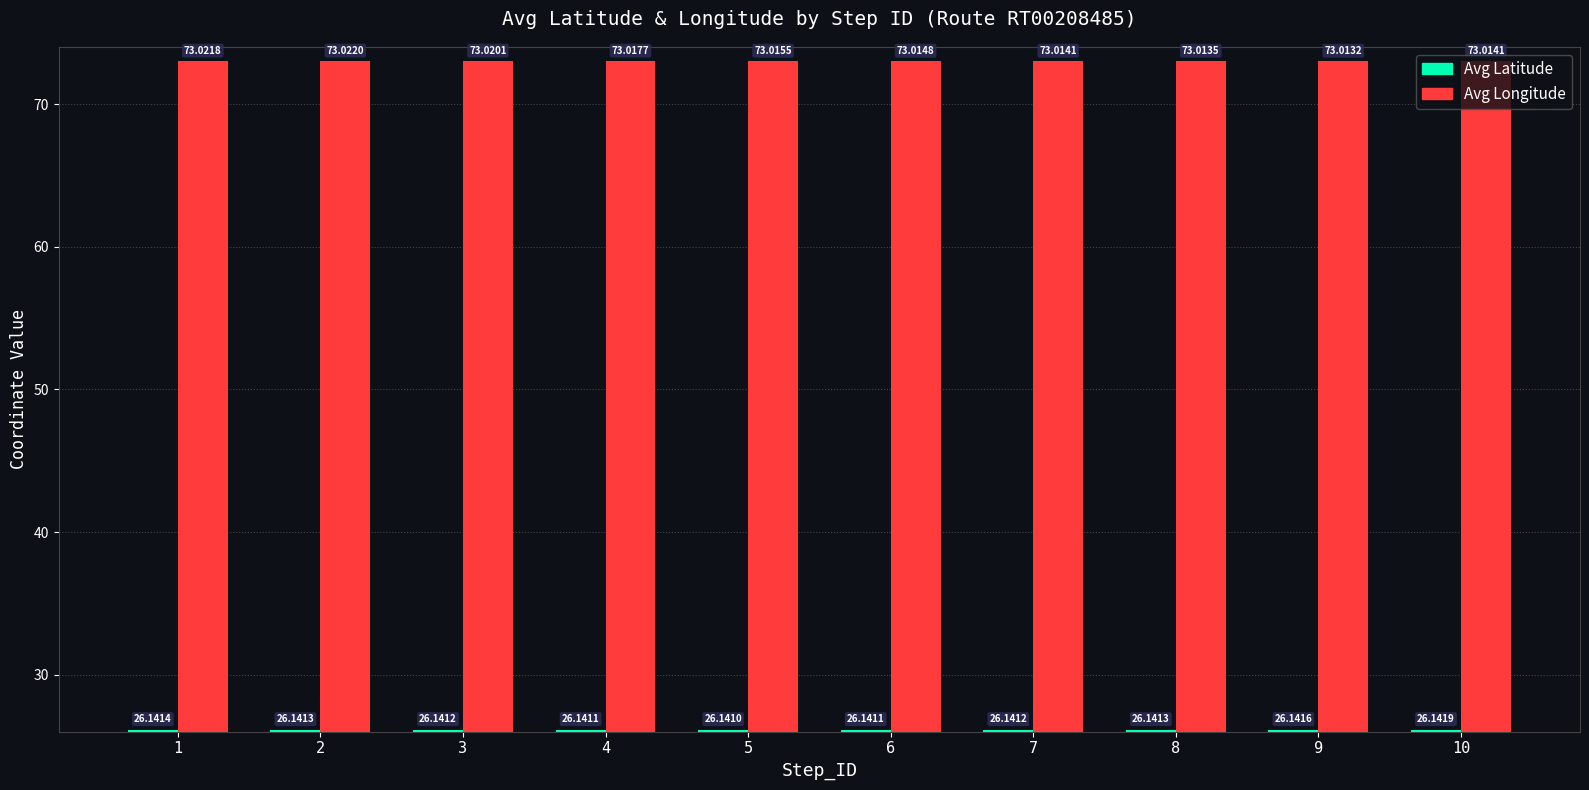

True or false: Avg Longitude has a value of 73.0 at 2.

True